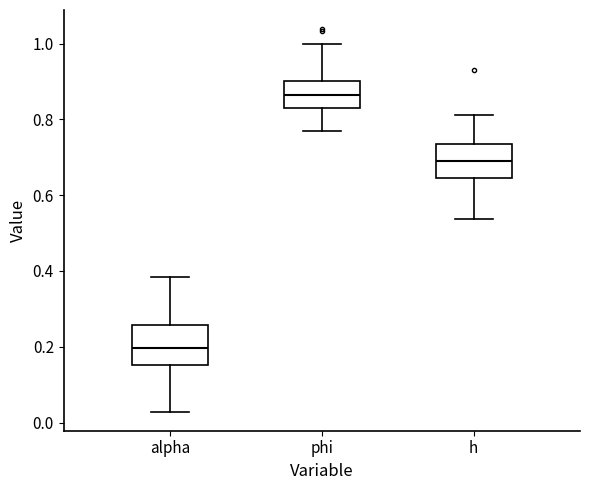

Where is the lower edge of the box for alpha on the y-axis? The values are not printed on the chart, so give them approximately, as read against the axis.

0.16